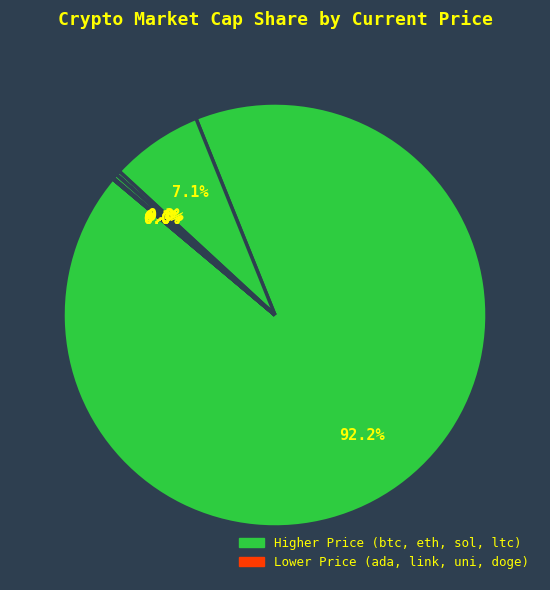

What is the largest slice in the pie chart?

btc